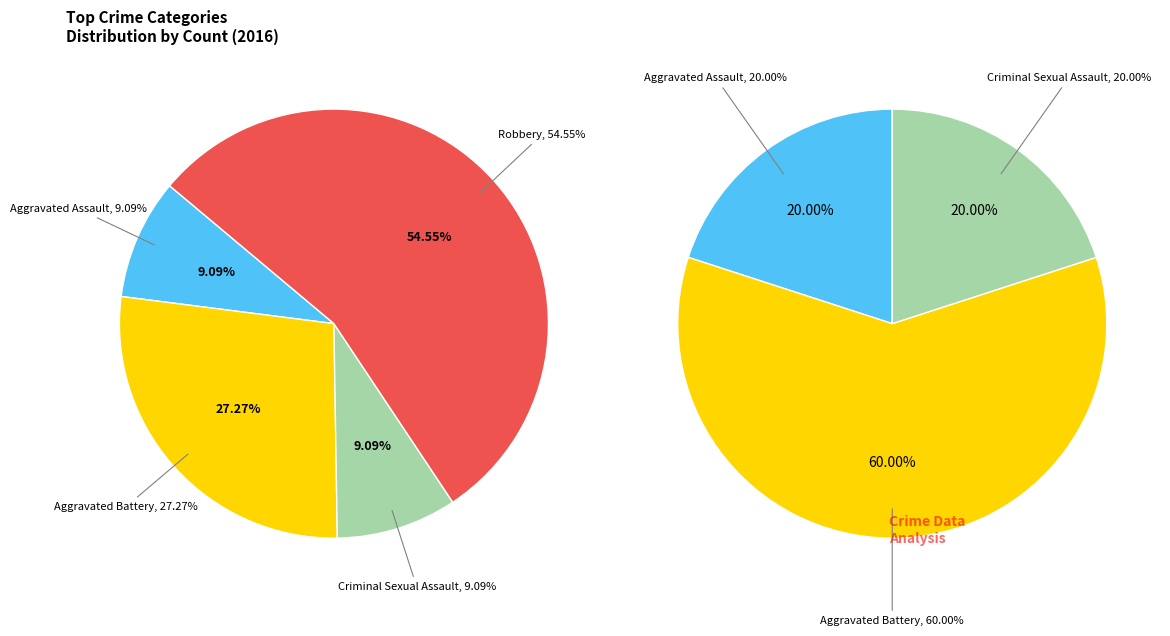

What is the ratio of the value at Criminal Sexual Assault to the value at Robbery?

0.2